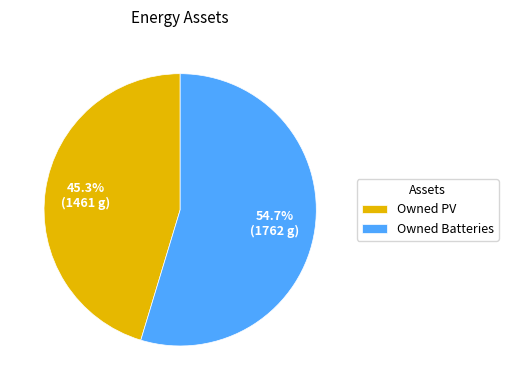

How much of the chart is everything except Owned Batteries?

45.3%